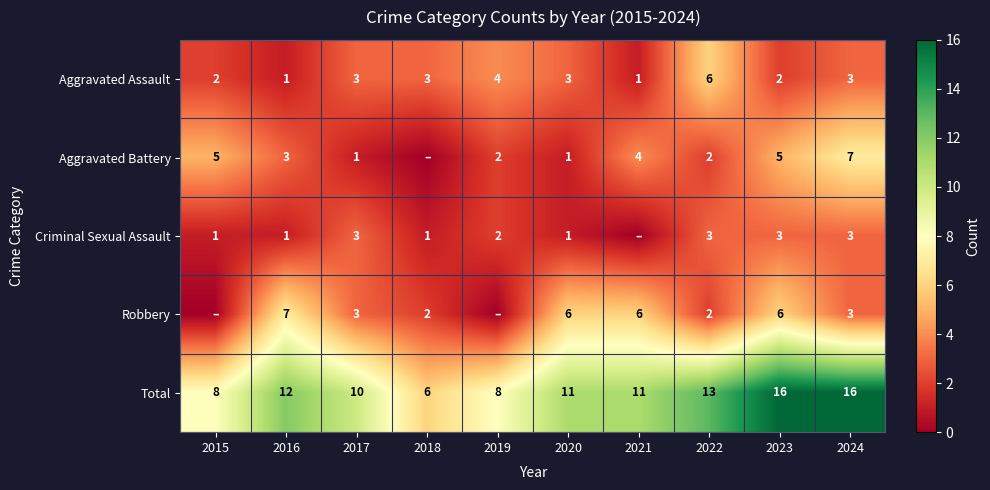

At which category is the sum across all series the highest?

2023